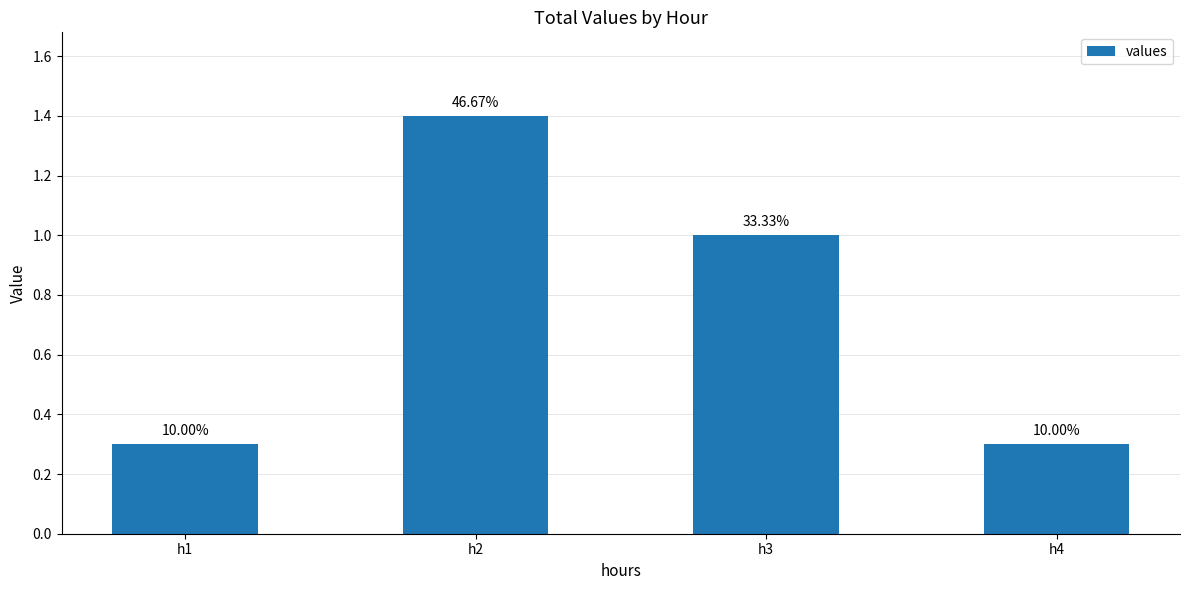

What is the greatest value displayed?

1.4